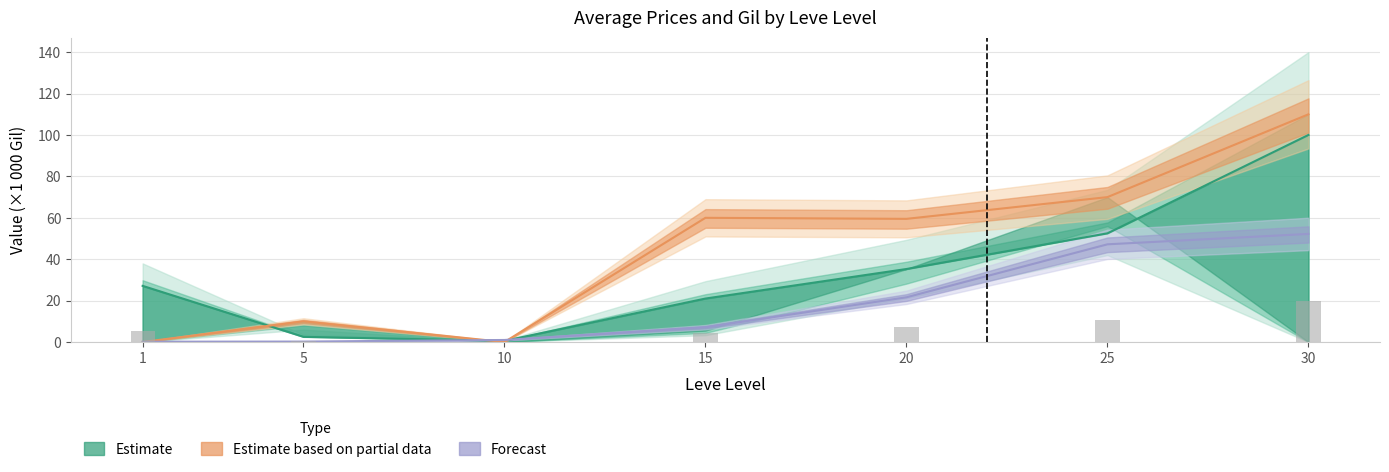

Are the bars horizontal?

No